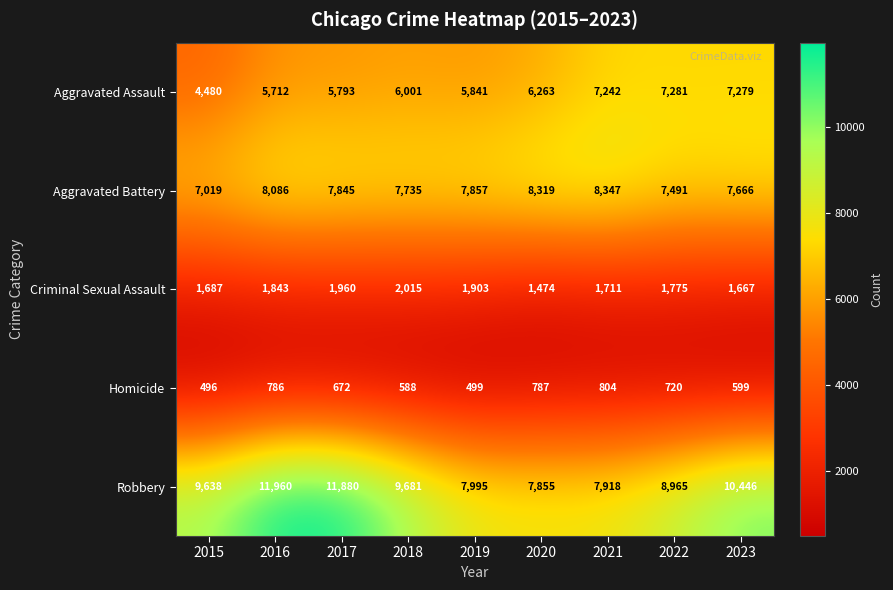

What is the spread (max minus min) of values at 2022?

8245